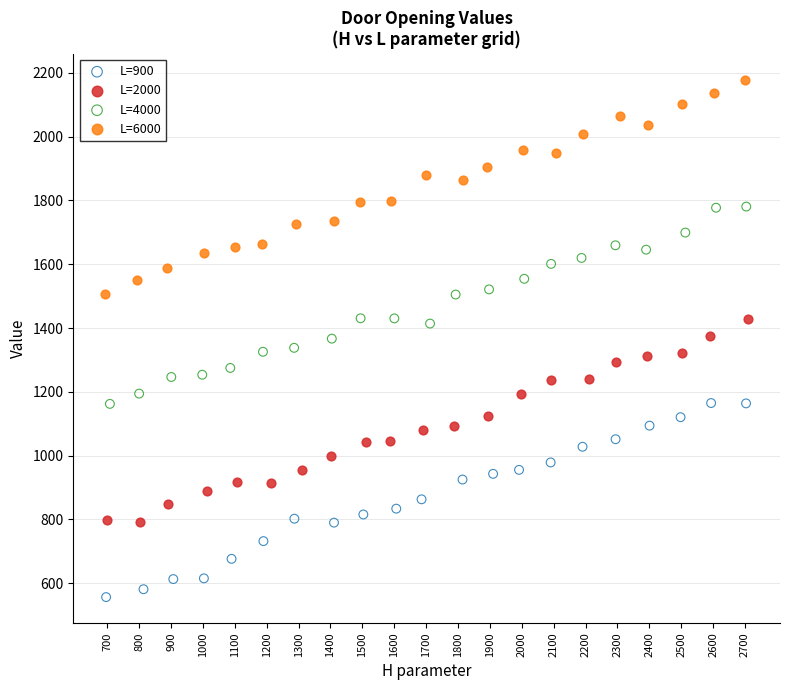

Which series contains the lowest Y value?

L=900